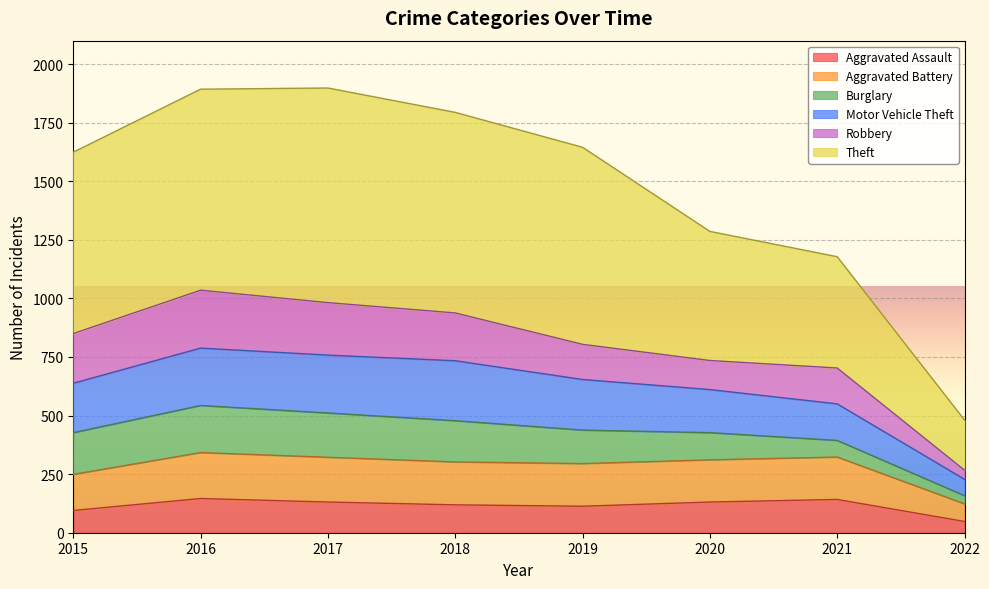

Does the chart display data point markers on the line(s)?

No